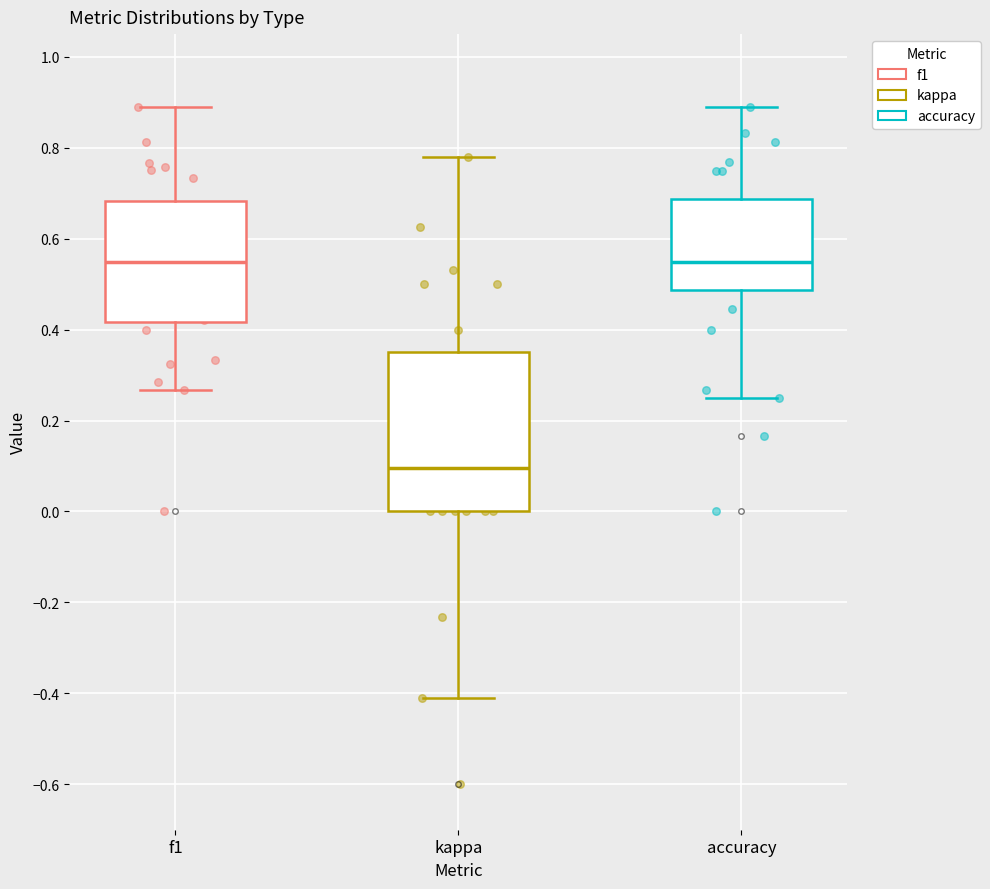

Where does the median line of the box for accuracy sit on the y-axis? The values are not printed on the chart, so give them approximately, as read against the axis.

0.54